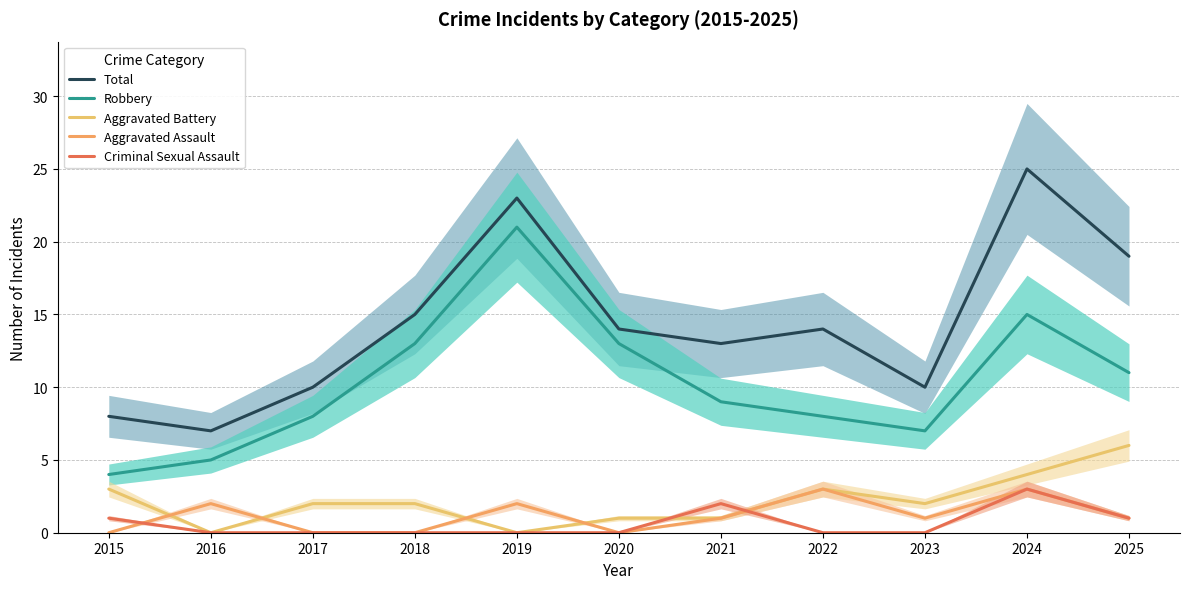

What is the spread (max minus min) of values at 2018?

15